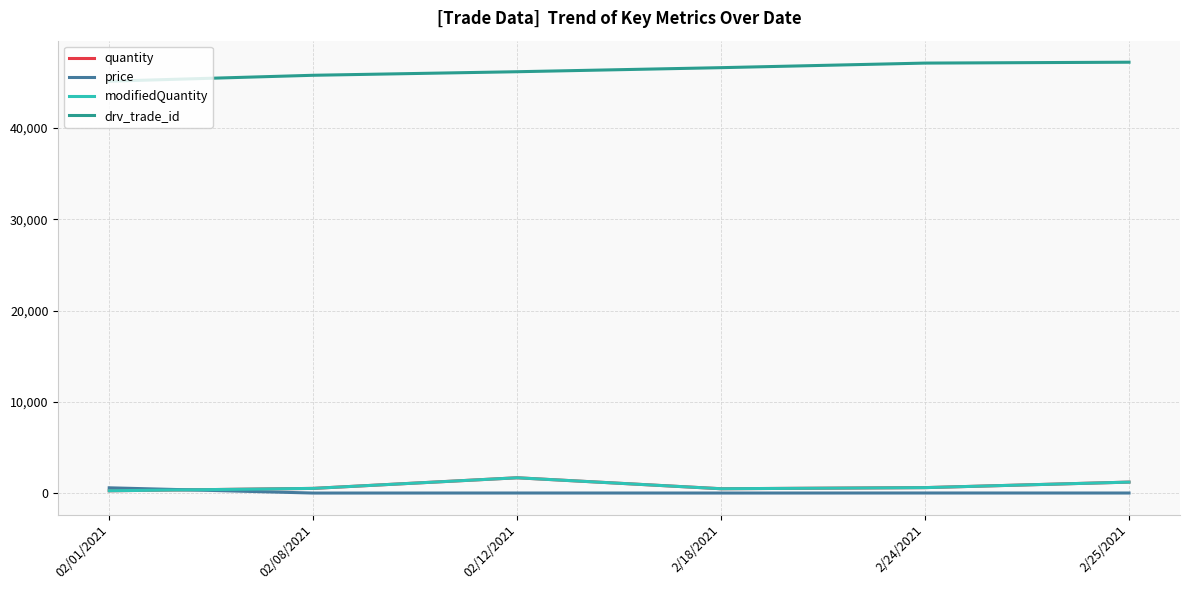

Which series has the widest spread of values?

drv_trade_id